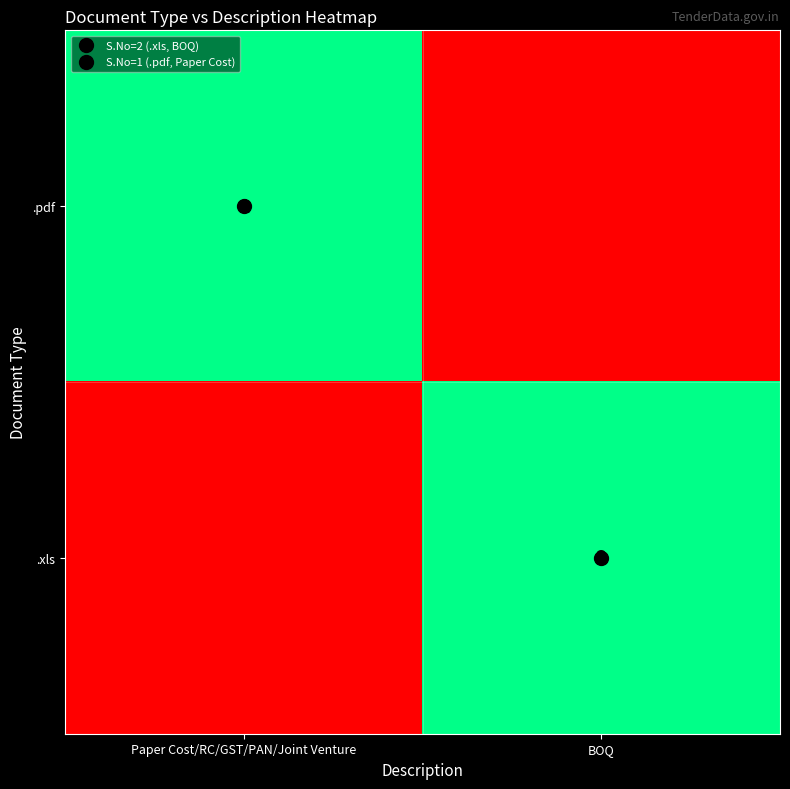

Which category has the highest value in the .xls series?

BOQ